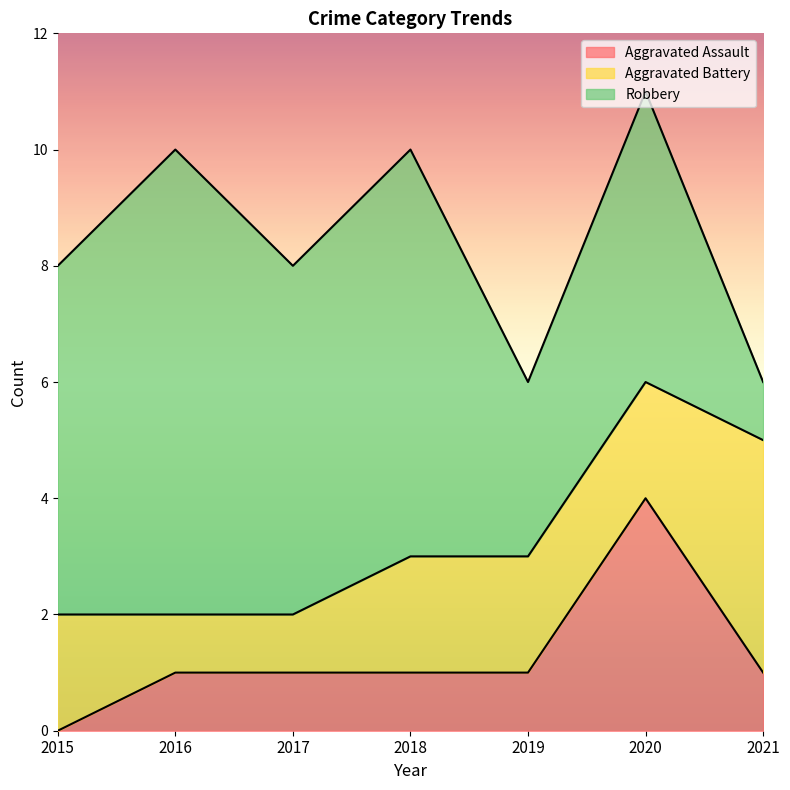

Rank the series by their maximum value, from lowest to highest.

Aggravated Assault, Aggravated Battery, Robbery